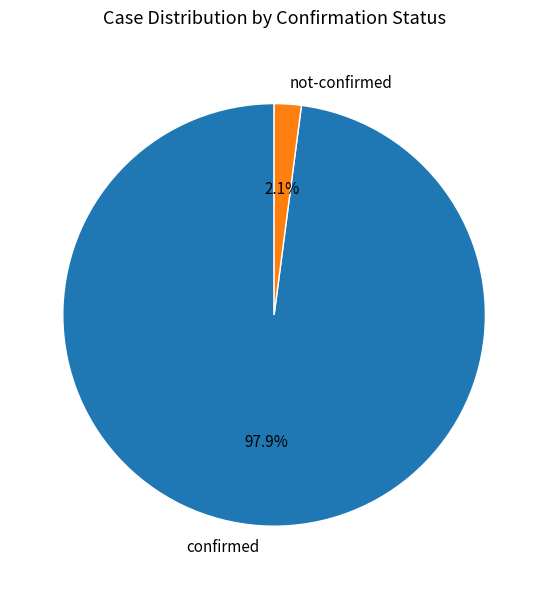

What portion of the pie excludes confirmed?

2.1%